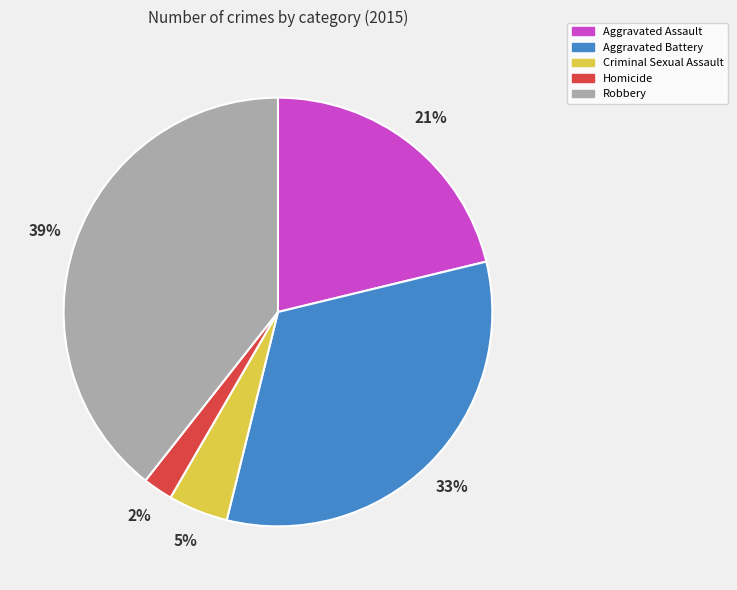

Is Aggravated Assault the majority of the pie?

No